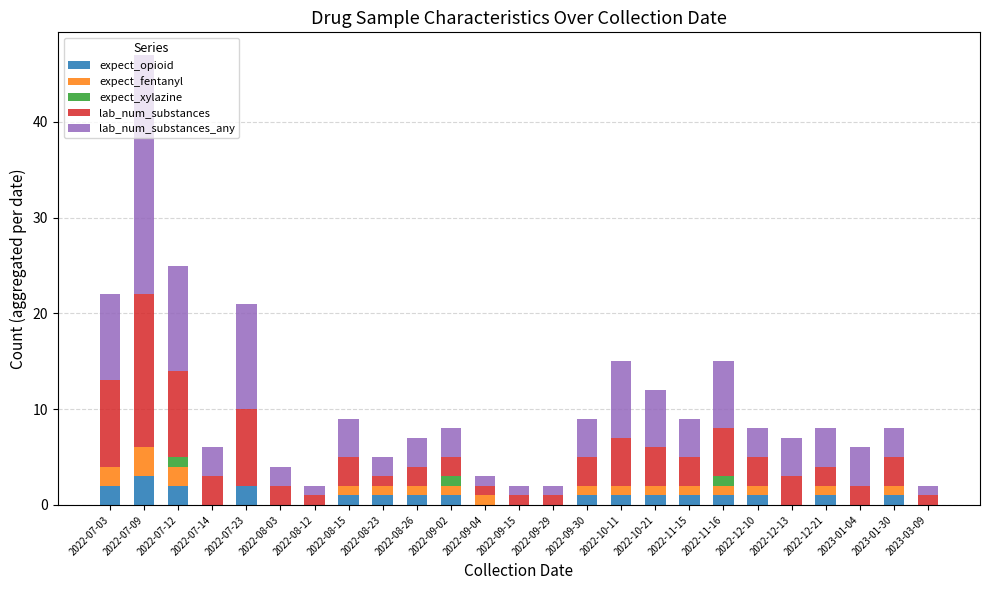

The expect_opioid series shows 1 at 2022-08-15. True or false?

True